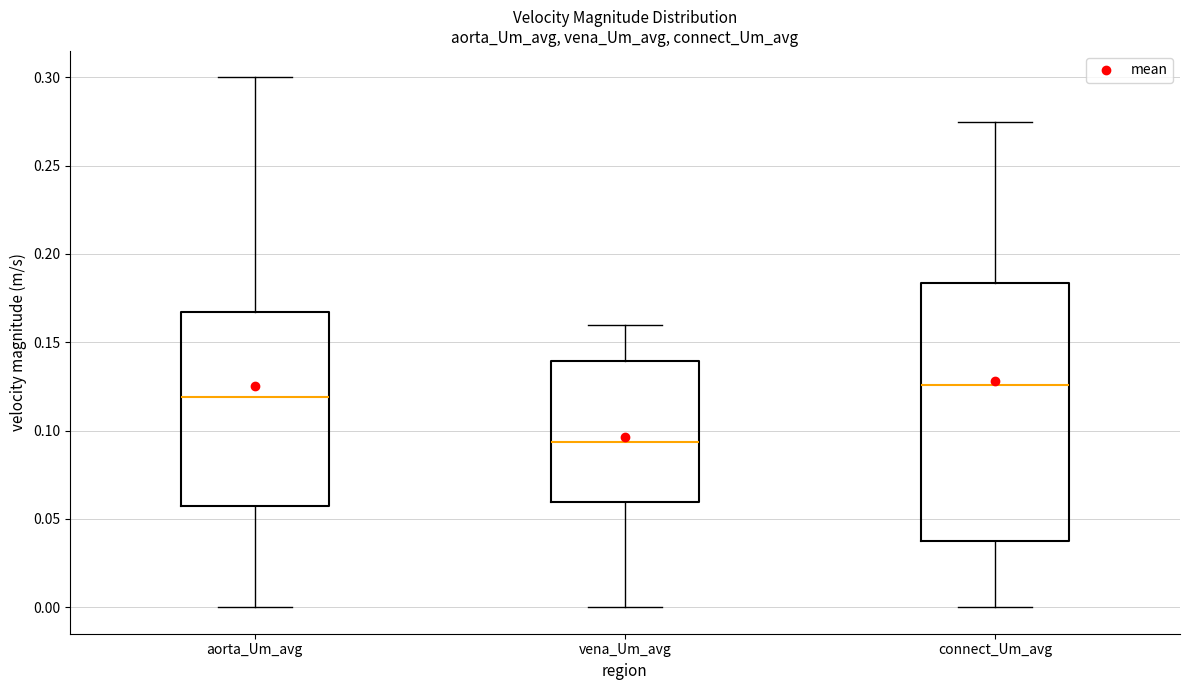

Where is the upper edge of the box for connect_Um_avg on the y-axis? The values are not printed on the chart, so give them approximately, as read against the axis.

0.185